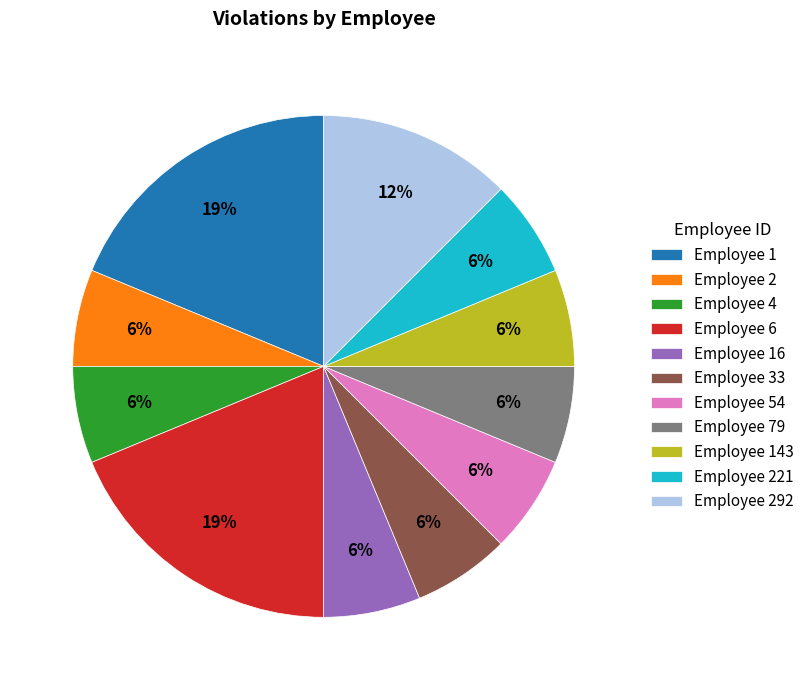

To the nearest percent, what is the average slice percentage?

9%